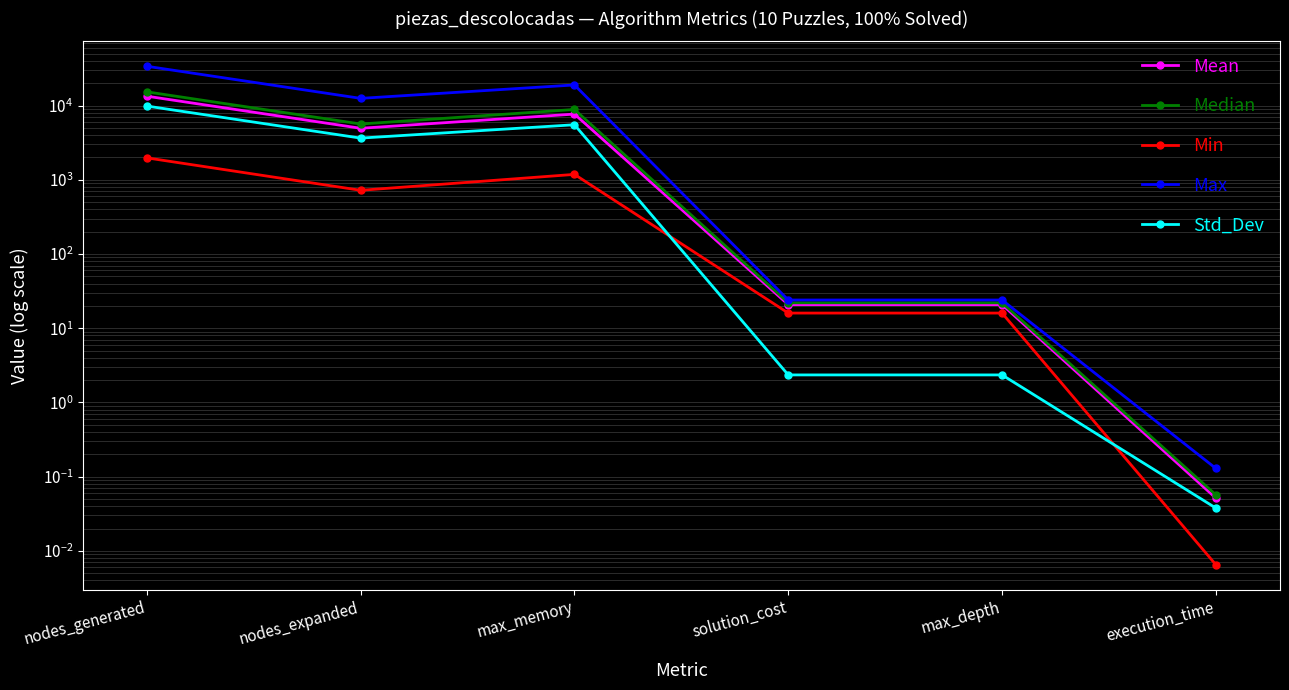

Which label corresponds to the largest value in the chart?

nodes_generated